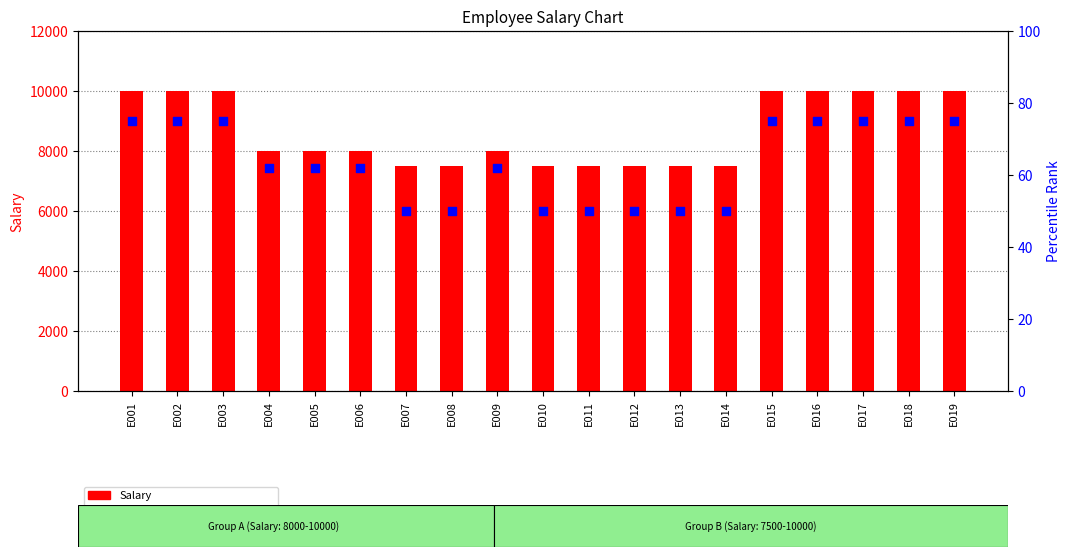

Which series reaches the maximum Y coordinate?

Salary